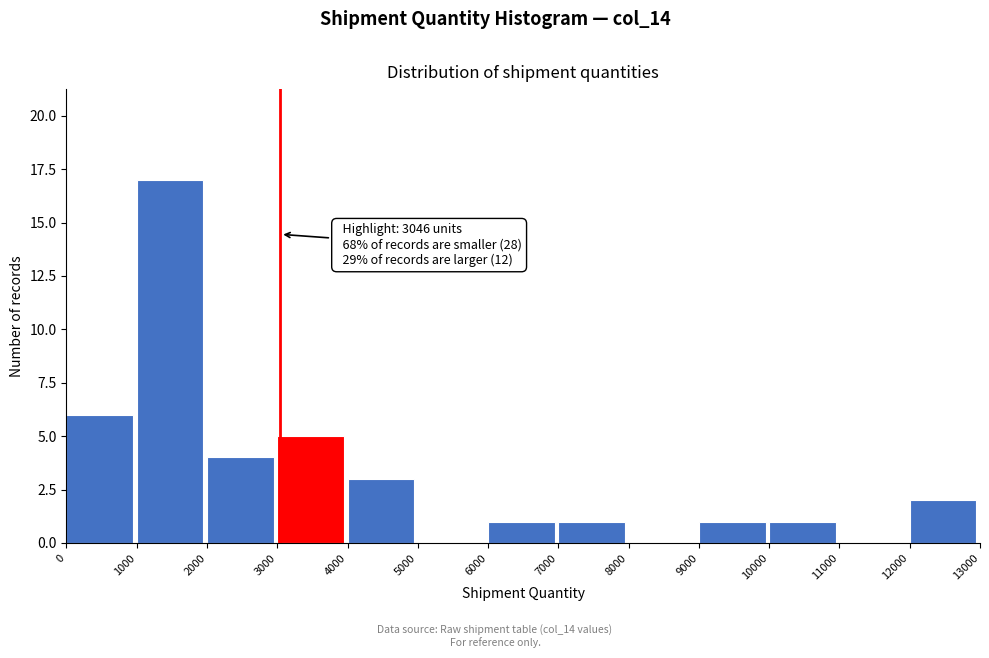

Over which range of the x-axis is the bar tallest?

1000 to 2000